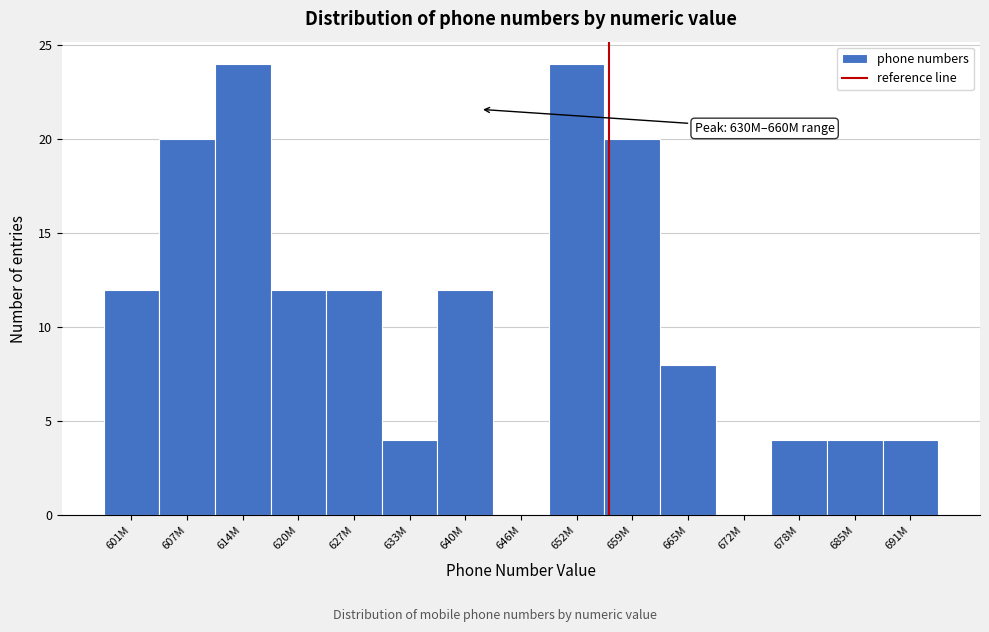

Reading right to left, list all the values displayed in this chart.

691M=4	685M=4	678M=4	672M=0	665M=8	659M=20	652M=24	646M=0	640M=12	633M=4	627M=12	620M=12	614M=24	607M=20	601M=12